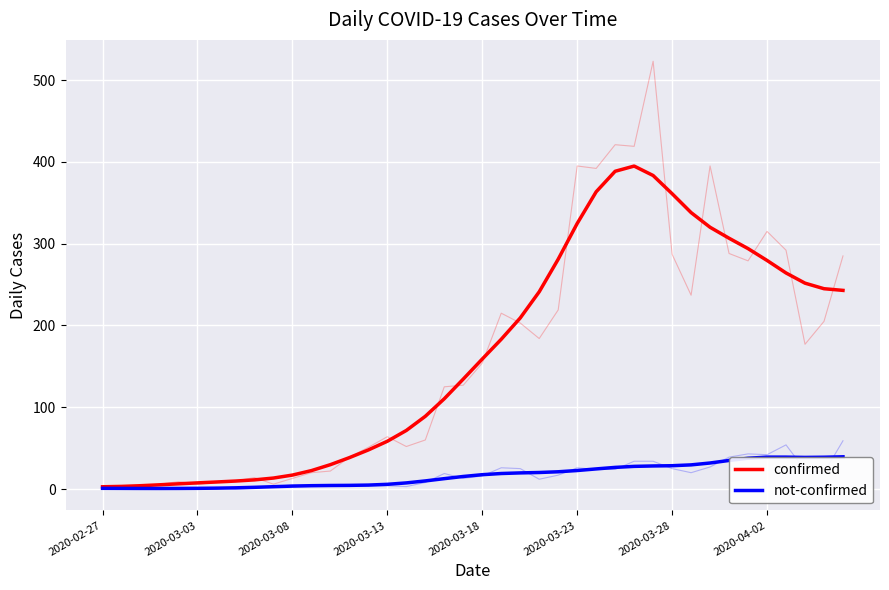

What is the average value of the confirmed series?

163.1